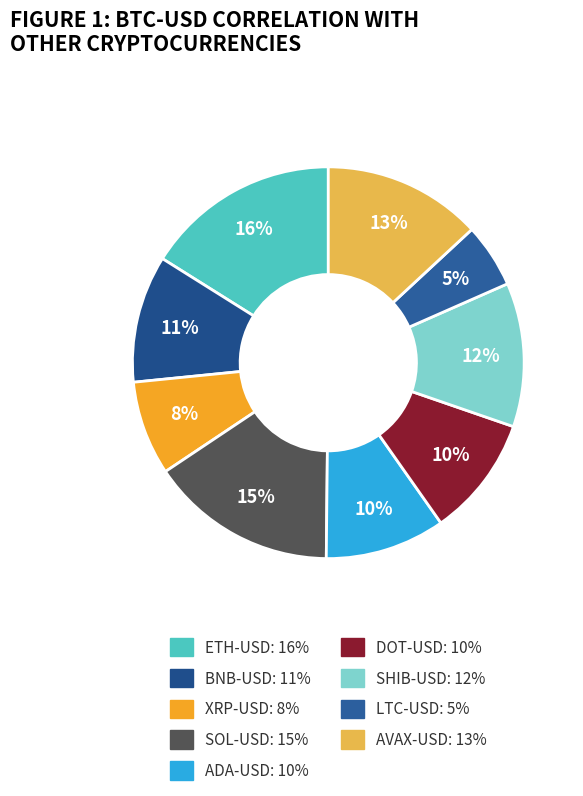

What is the smallest slice in the pie chart?

LTC-USD